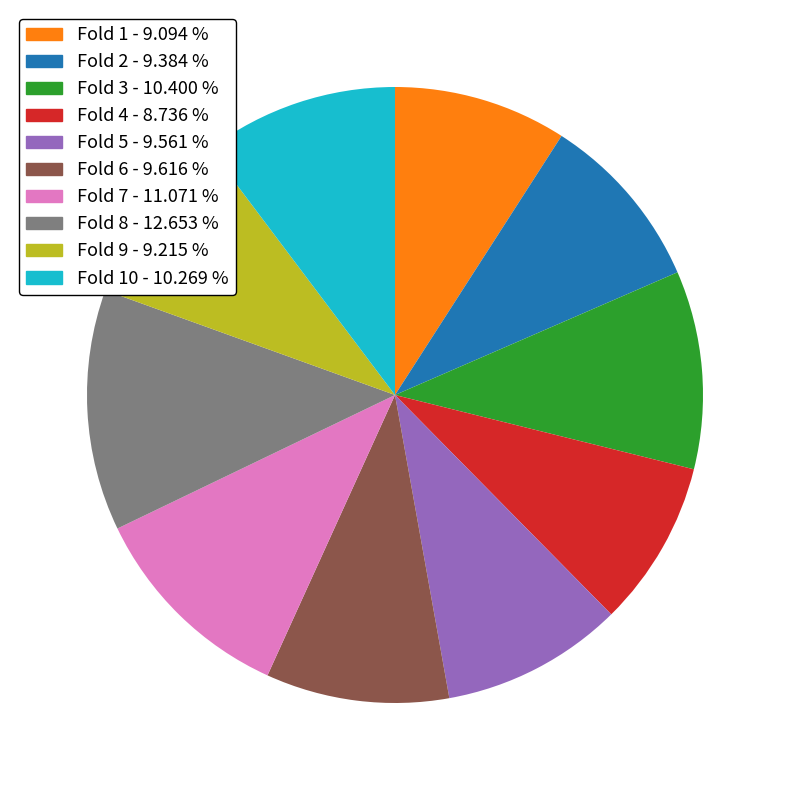

Do Fold 8 - 12.653 % and Fold 3 - 10.400 % together represent more than half of the pie?

No